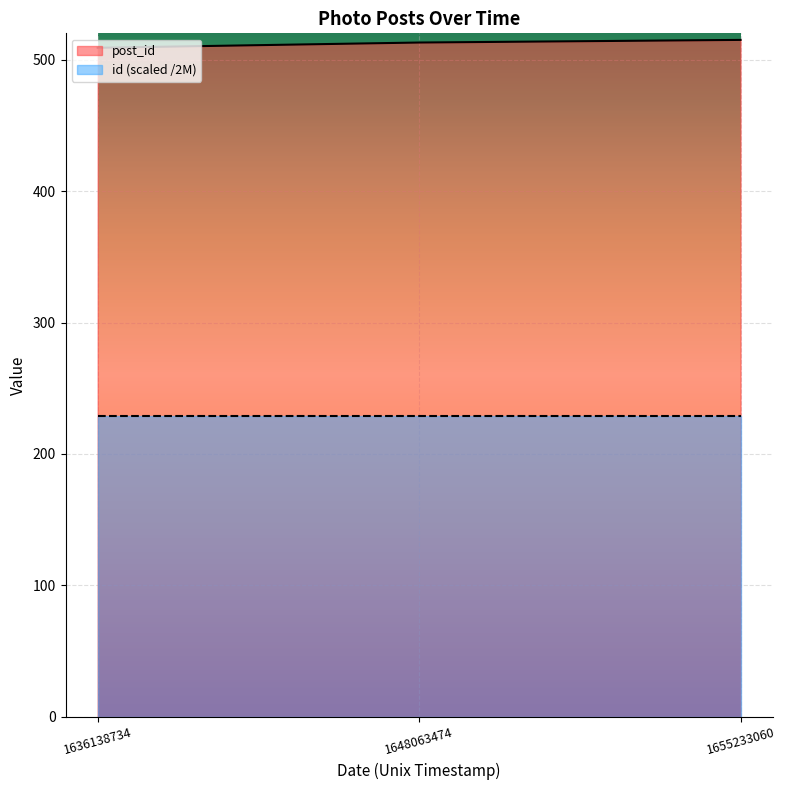

What is the total value across all series at 1648063474?

741.6